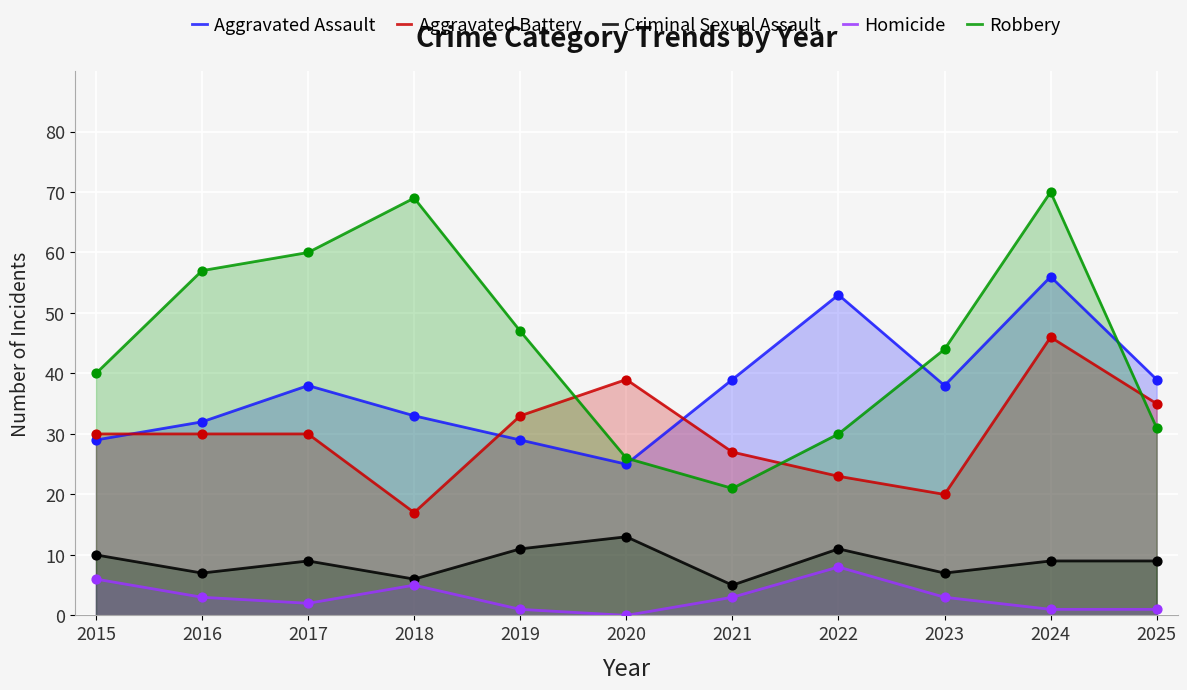

Which series has the largest total across all categories?

Robbery